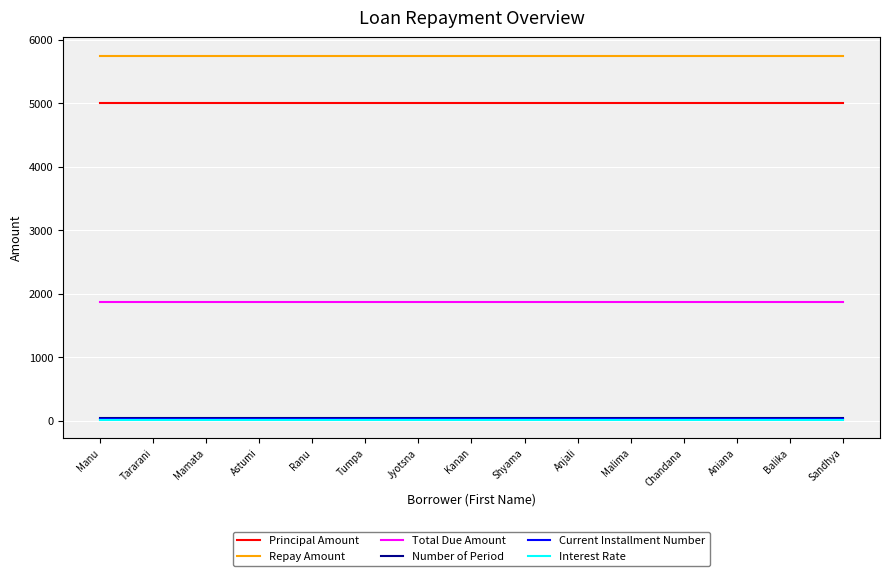

Is the value of Repay Amount at Jyotsna greater than the value of Current Installment Number at Sandhya?

Yes